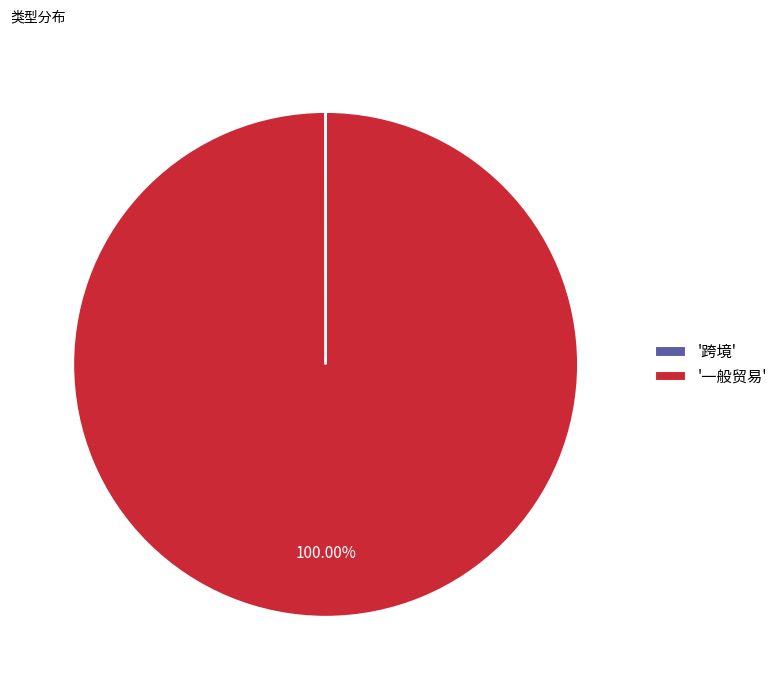

Is there any slice that represents more than half of the pie?

Yes